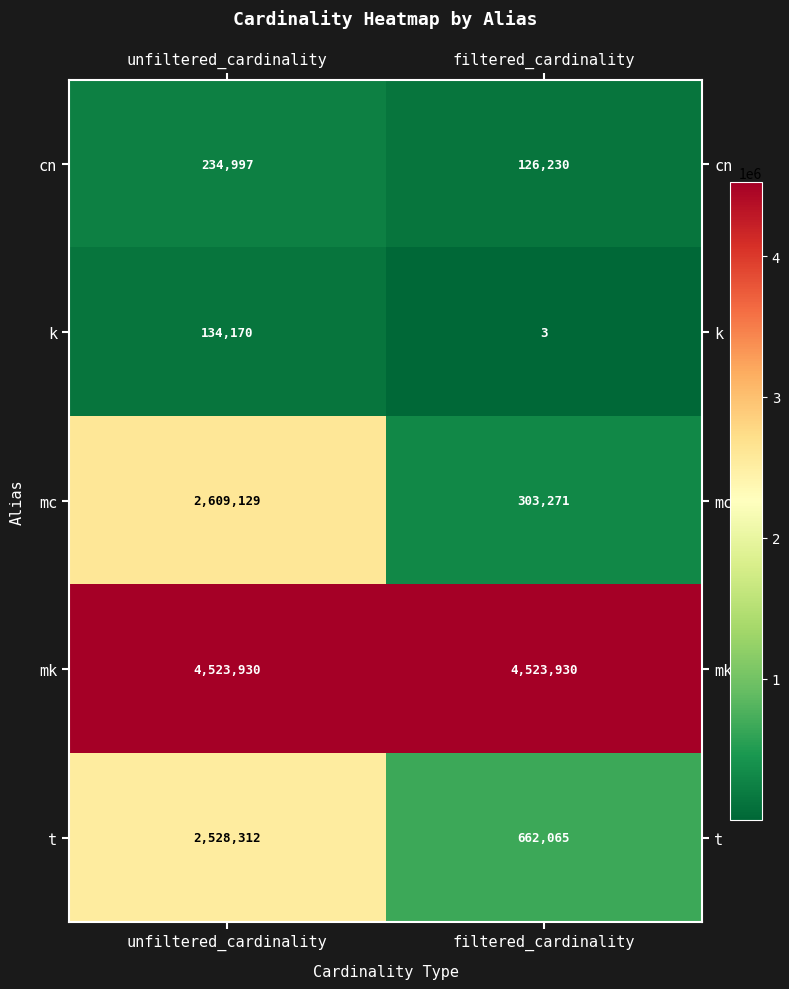

How many data points does each series have?

2